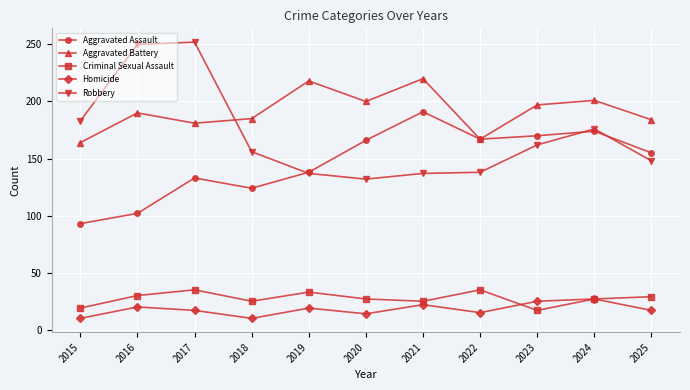

What is the value of the Criminal Sexual Assault point at the 1st from the left?

19